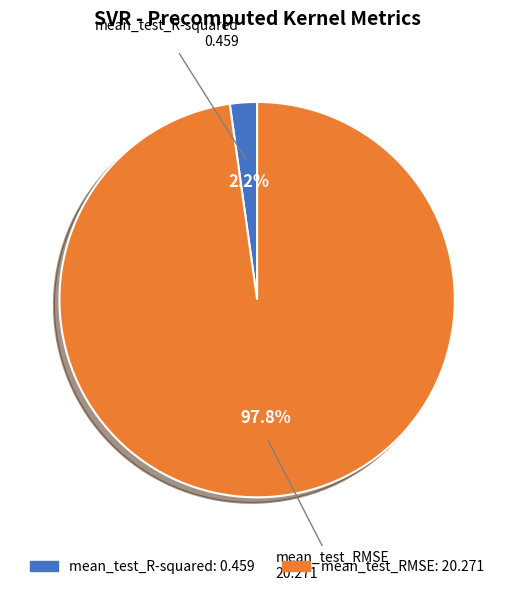

Between mean_test_R-squared and mean_test_RMSE, which is larger?

mean_test_RMSE